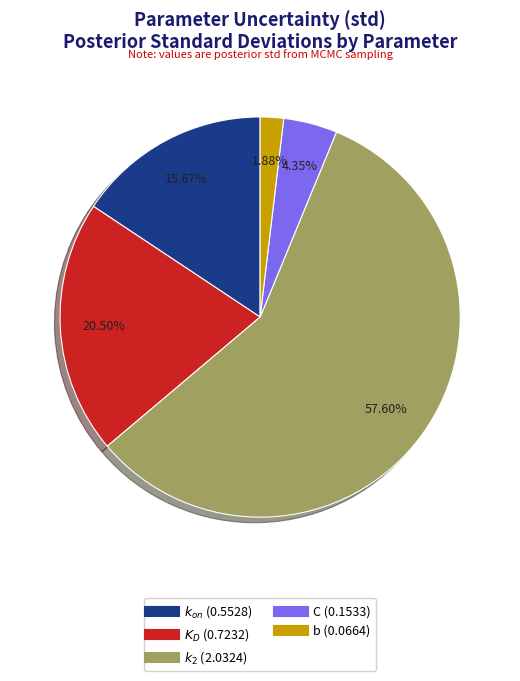

How many segments does this pie chart have?

5